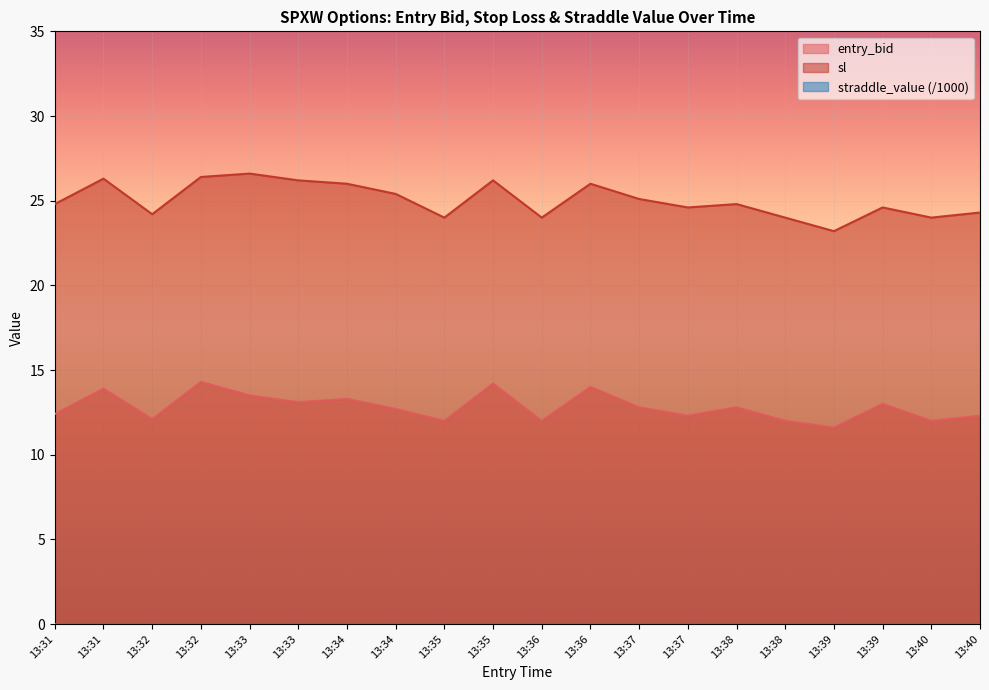

True or false: entry_bid has more than 2 points higher than both neighbors.

True